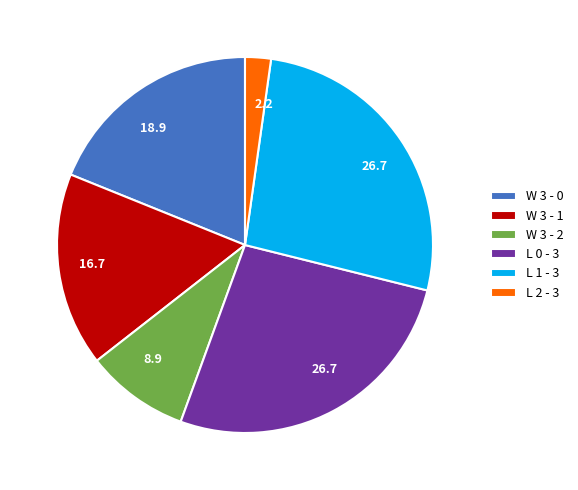

Is the sum of W 3 - 2 and W 3 - 0 greater than half?

No